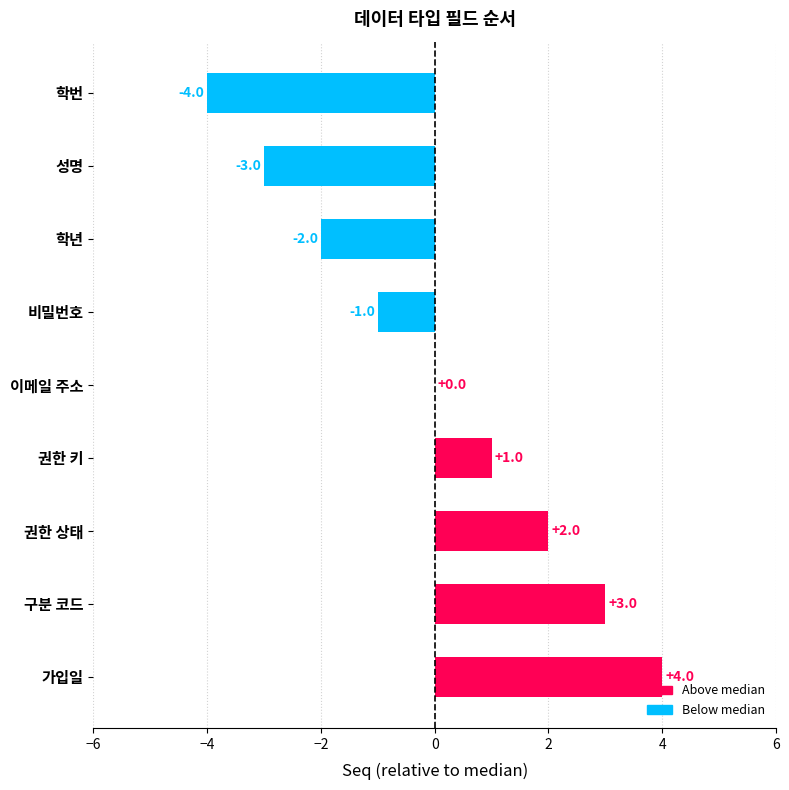

At which label is the value closest to 0?

이메일 주소